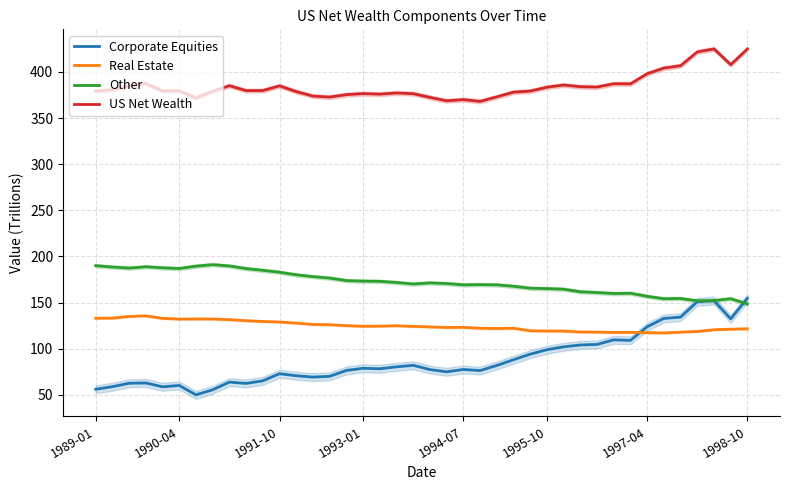

True or false: Other has a value of 167.7 at 25.

True